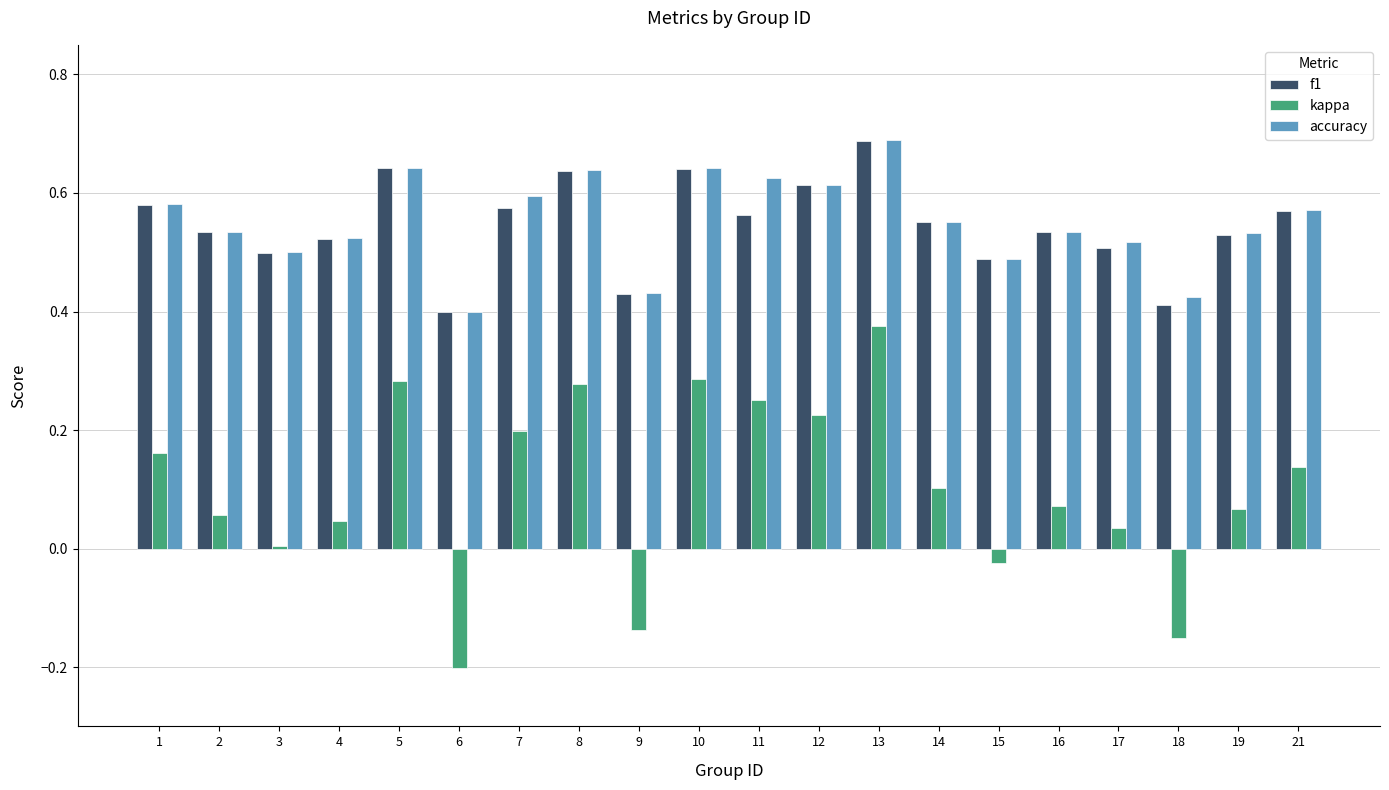

Which series has the widest spread of values?

kappa